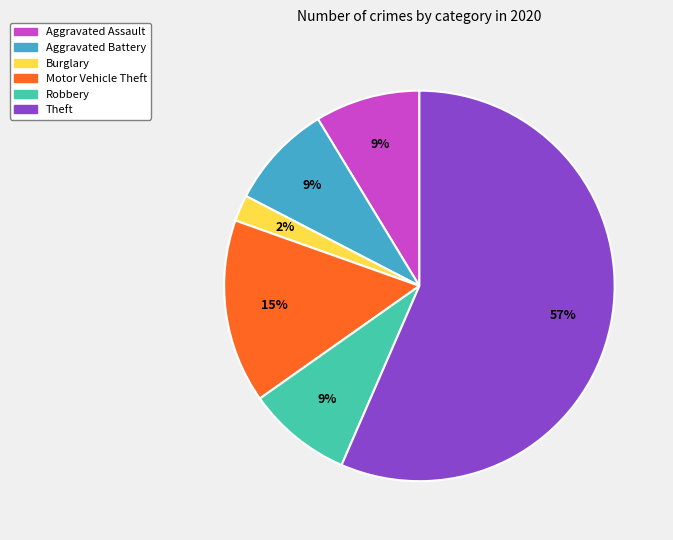

Does any single category account for the majority?

Yes